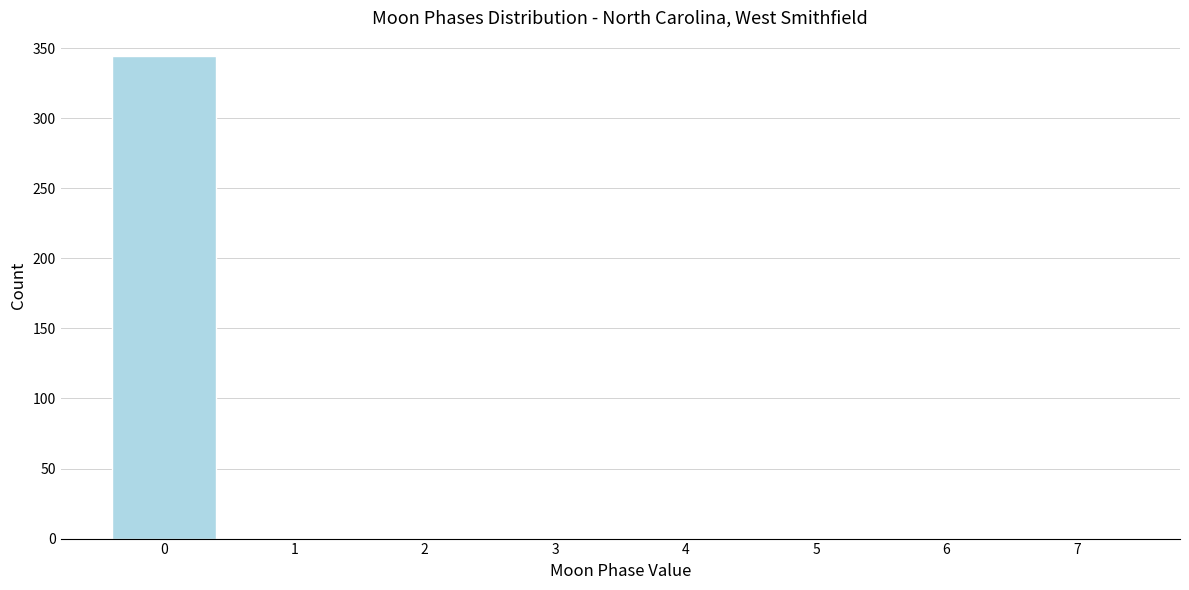

Reading left to right, list all the values displayed in this chart.

0=344	1=0	2=0	3=0	4=0	5=0	6=0	7=0